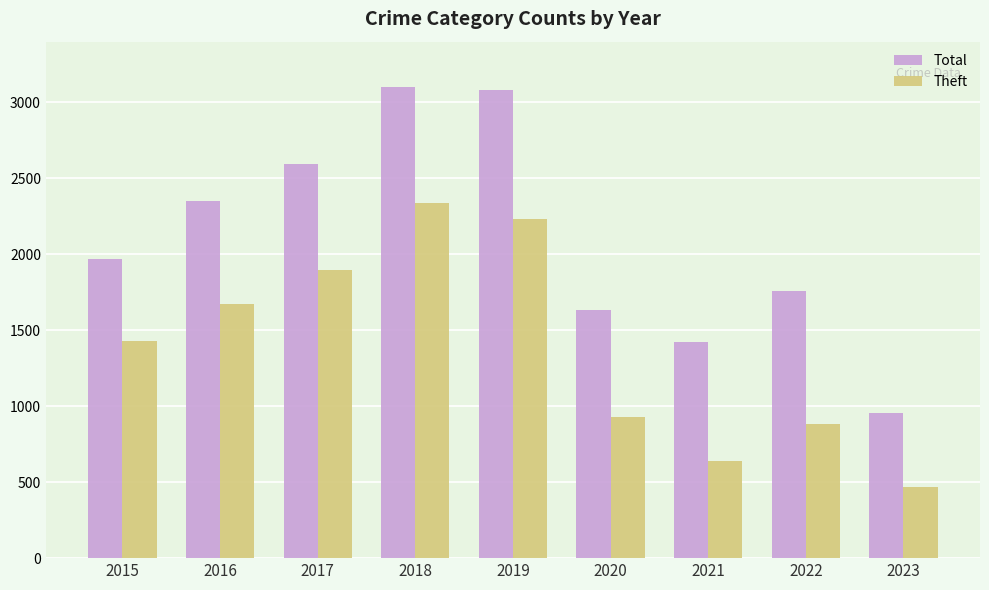

Rank the series at 2017 from highest to lowest value.

Total, Theft